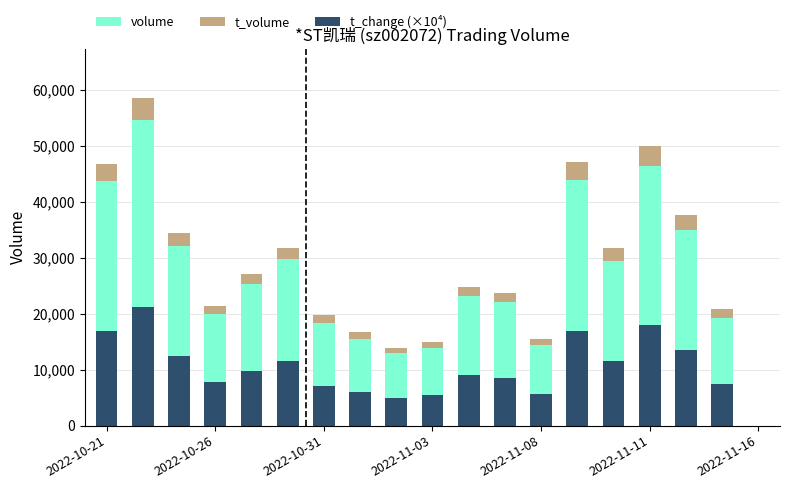

At how many categories does at least one series exceed 5518?

18